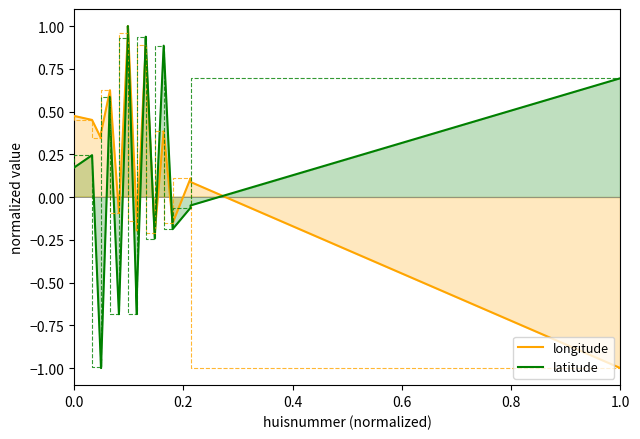

What is the greatest value displayed?

1.0